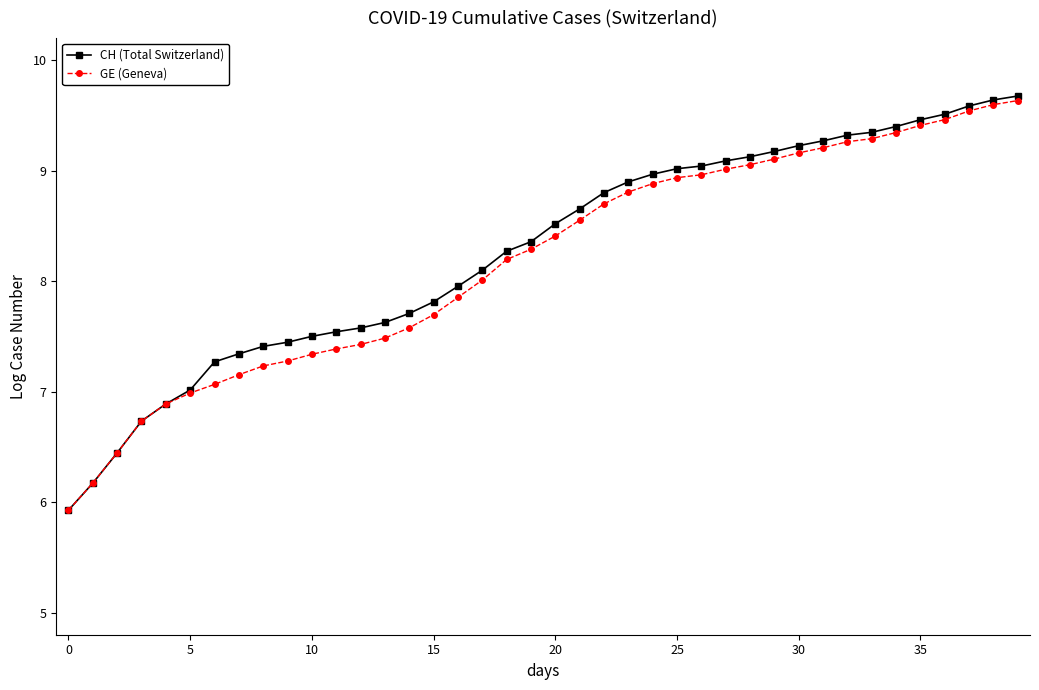

Which series has the largest range (max minus min)?

CH (Total Switzerland)